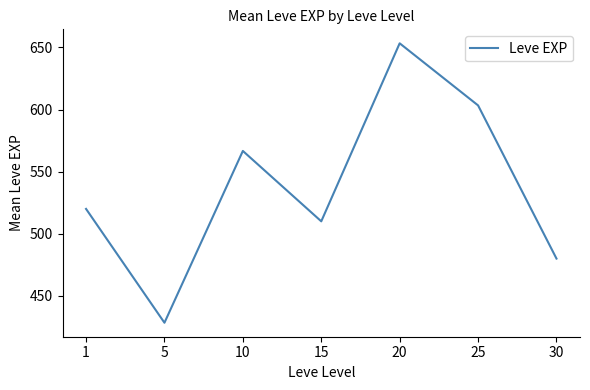

Where is the first local maximum?

10